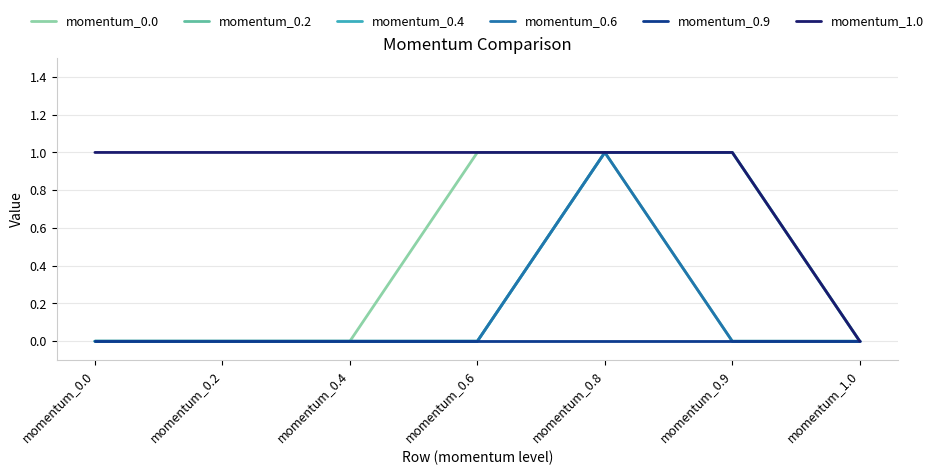

True or false: momentum_0.2 and momentum_0.6 intersect in this chart.

False